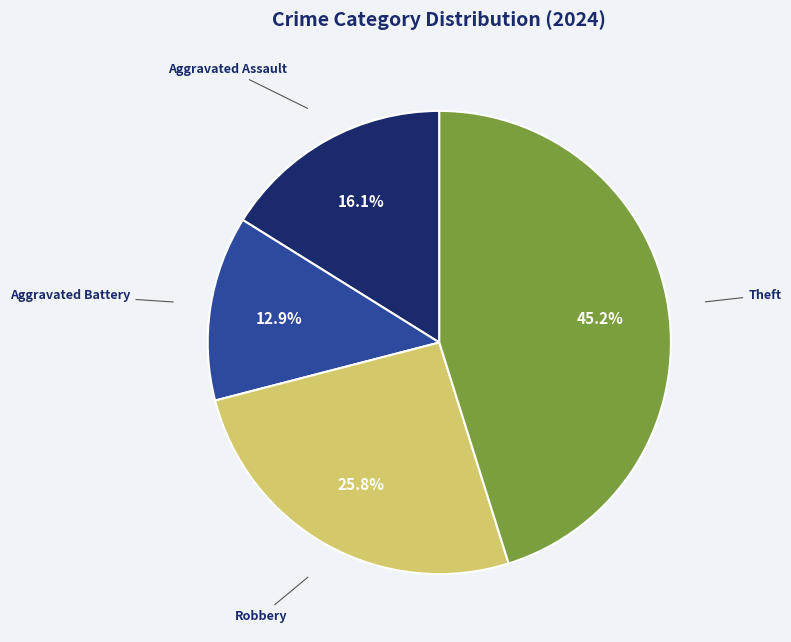

Does any single category account for the majority?

No